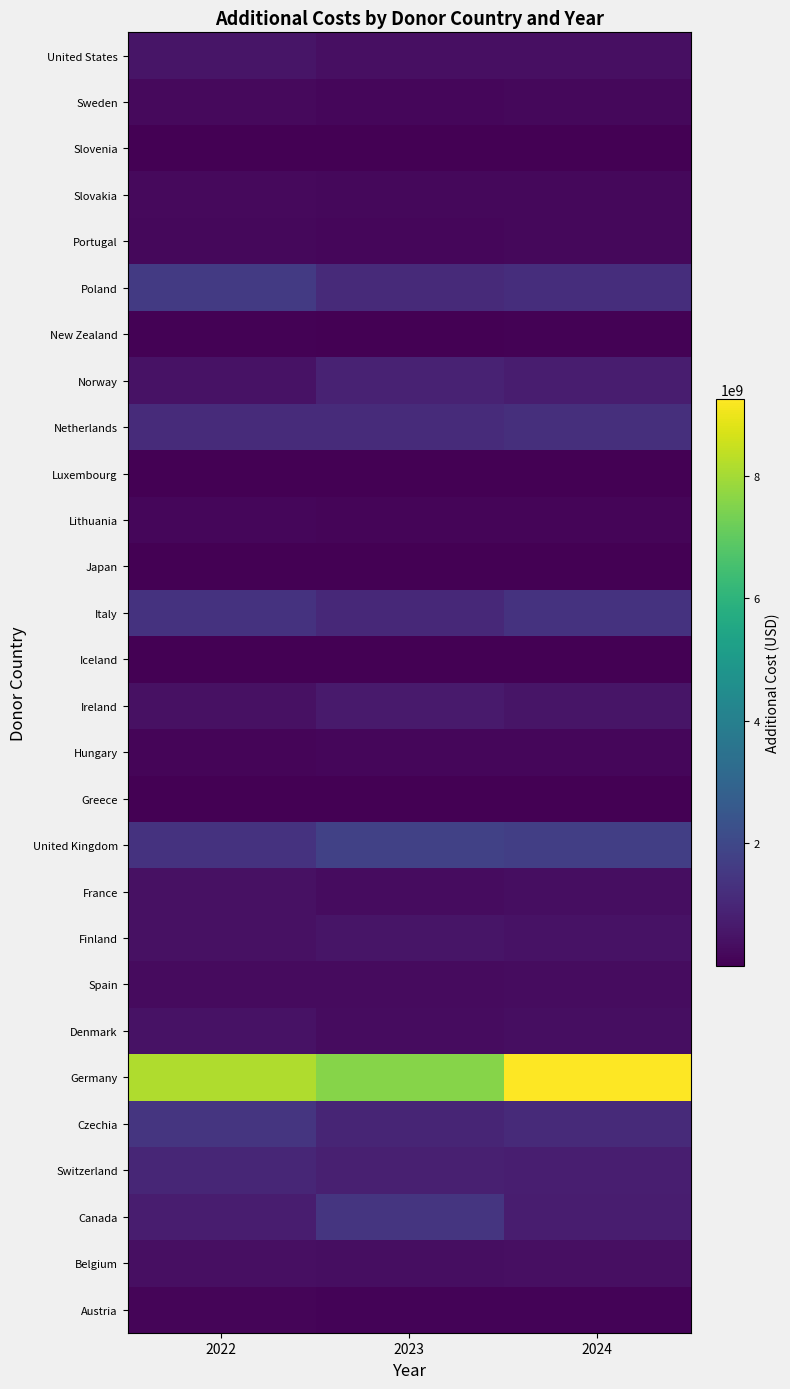

Reading right to left, extract all data points from this chart.

Austria: 2024=94138895.0	2023=83663623.3	2022=122146645.5
Belgium: 2024=365382242.3	2023=355202945.0	2022=373581864.6
Canada: 2024=752445517.8	2023=1430908248.7	2022=724282991.3
Switzerland: 2024=779965669.9	2023=801037562.5	2022=1008295122.5
Czechia: 2024=1108851624.0	2023=954702492.7	2022=1443345092.9
Germany: 2024=9248558850.8	2023=7555067915.2	2022=8164176970.0
Denmark: 2024=350486473.5	2023=321468905.9	2022=455872451.1
Spain: 2024=294786948.1	2023=271389983.9	2022=285235214.2
Finland: 2024=457985240.2	2023=519404274.2	2022=398549057.8
France: 2024=336378879.6	2023=301793034.3	2022=430960118.3
United Kingdom: 2024=1698223233.3	2023=1791272845.0	2022=1360070635.8
Greece: 2024=16845052.7	2023=15227510.5	2022=11766281.5
Hungary: 2024=166210014.7	2023=156967697.9	2022=131814401.3
Ireland: 2024=526394494.0	2023=651879654.8	2022=419843004.2
Iceland: 2024=10748264.5	2023=12840148.3	2022=6274651.7
Italy: 2024=1341878035.6	2023=1069600090.0	2022=1343755086.6
Japan: 2024=19980.0	2023=18900.0	2022=19980.0
Lithuania: 2024=125936432.4	2023=110303480.6	2022=163577704.9
Luxembourg: 2024=403134.1	2023=309788.9	2022=526603.9
Netherlands: 2024=1237722453.3	2023=1156019285.3	2022=1125937834.7
Norway: 2024=758414787.0	2023=879138728.3	2022=454303030.0
New Zealand: 2024=71802000.0	2023=14360400.0	2022=71802000.0
Poland: 2024=1213060621.9	2023=1102732889.5	2022=1564090949.3
Portugal: 2024=181412466.6	2023=161697039.2	2022=212002900.1
Slovakia: 2024=195641215.7	2023=182126178.9	2022=221216772.2
Slovenia: 2024=3274846.0	2023=3219119.9	2022=3218600.1
Sweden: 2024=184940789.3	2023=160265225.0	2022=241665554.0
United States: 2024=397280266.7	2023=371028266.7	2022=521539733.3